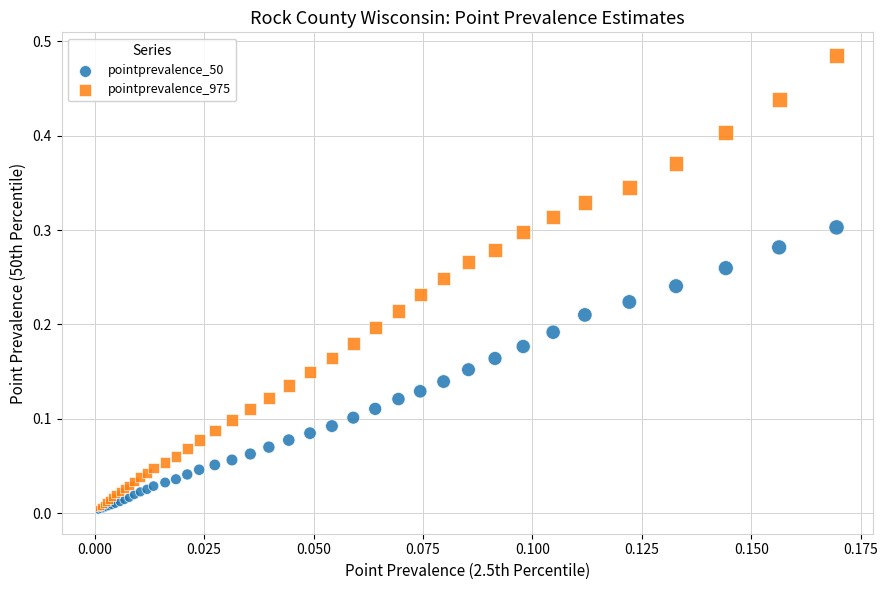

What are all the series names shown in the legend?

pointprevalence_50, pointprevalence_975